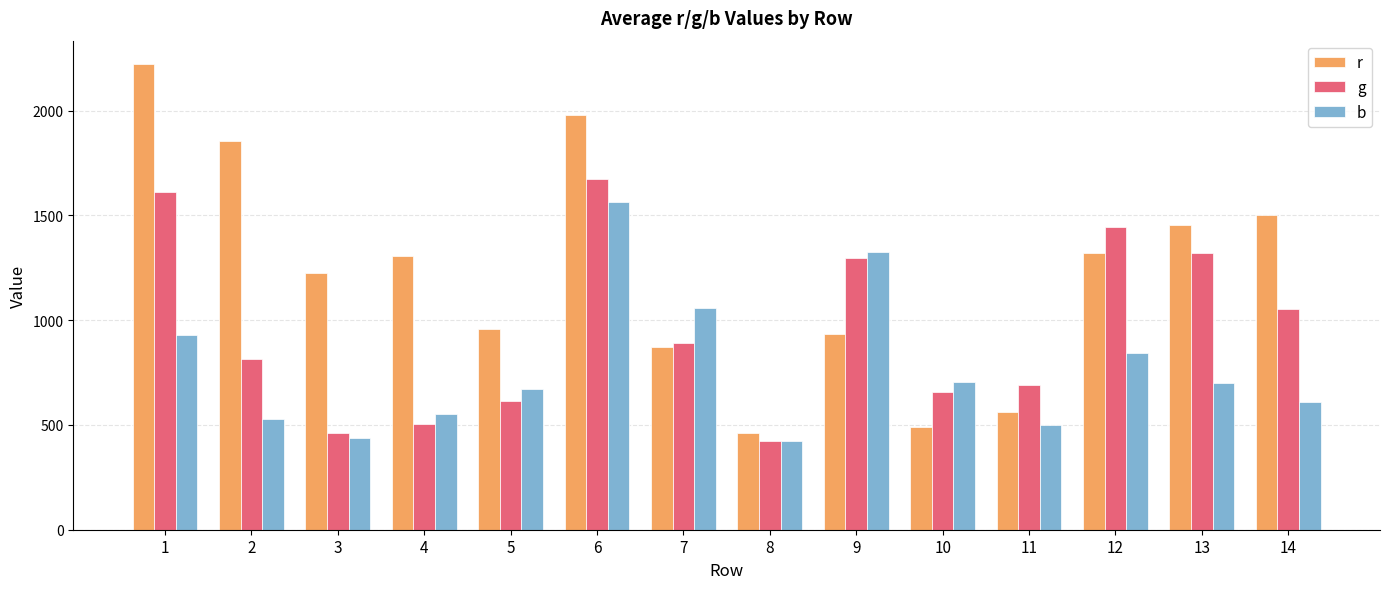

Between 3 and 6, which series saw the biggest shift?

g